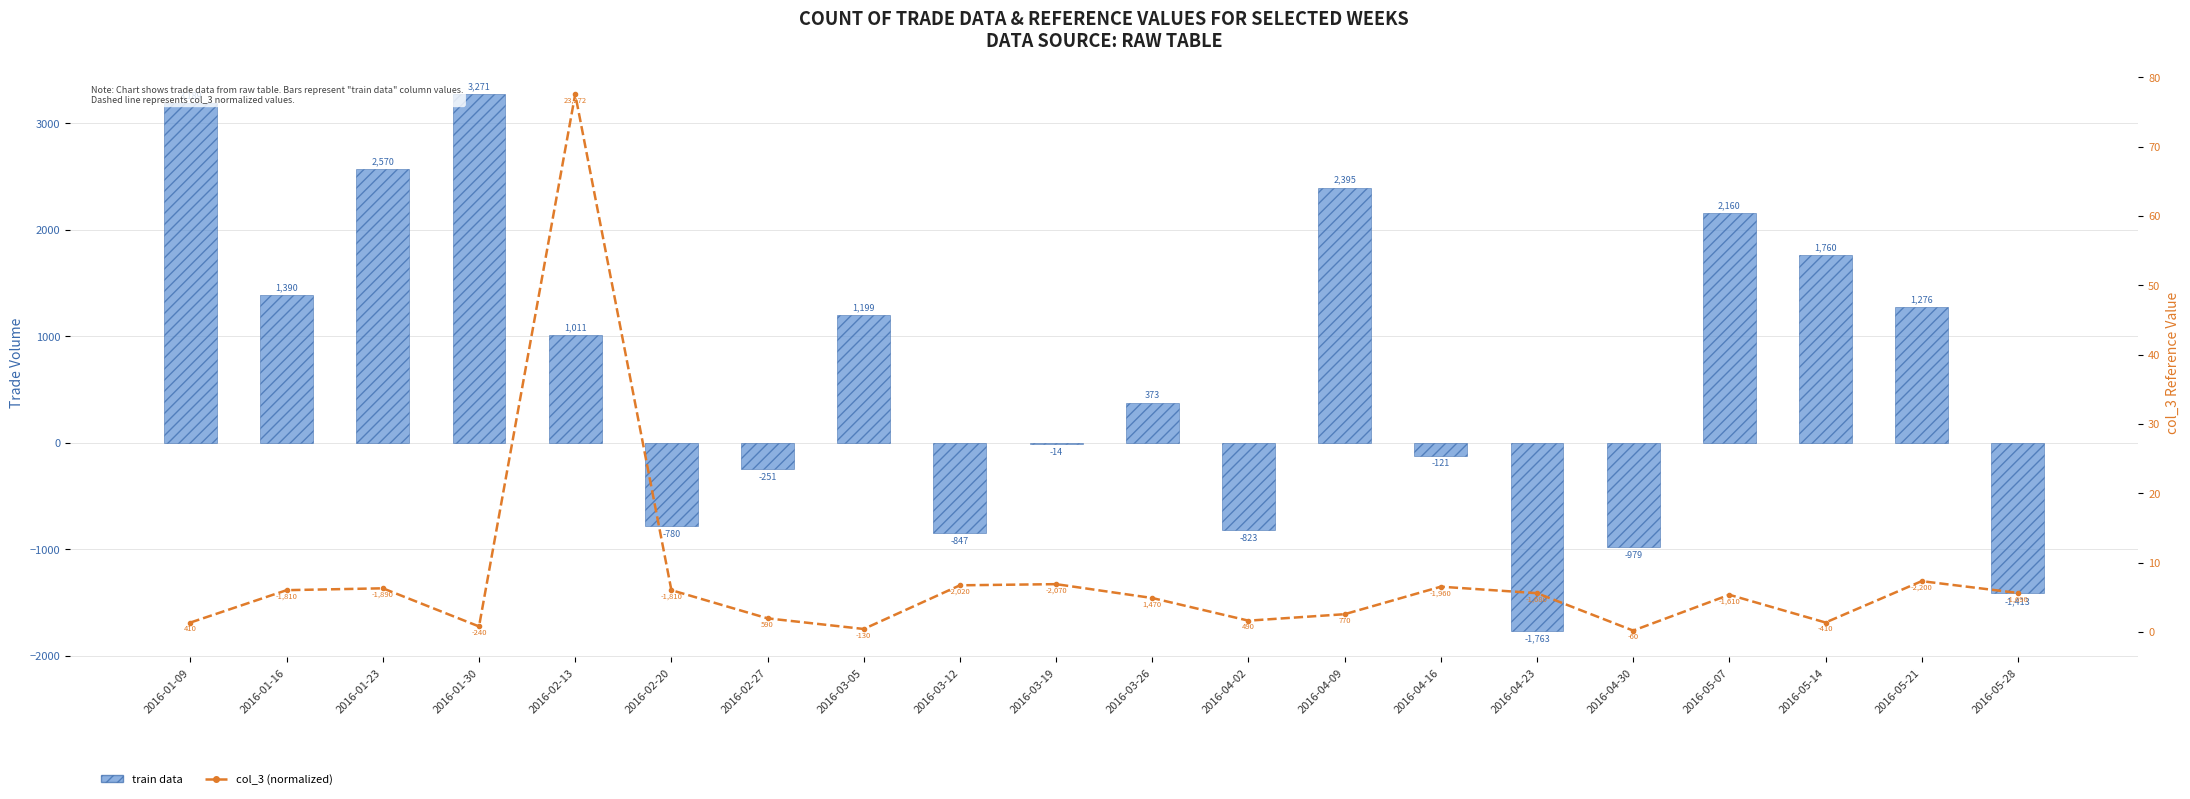

What is the highest value of the train data series?

3271.0